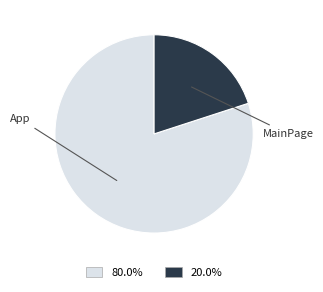

What is the smallest slice in the pie chart?

MainPage